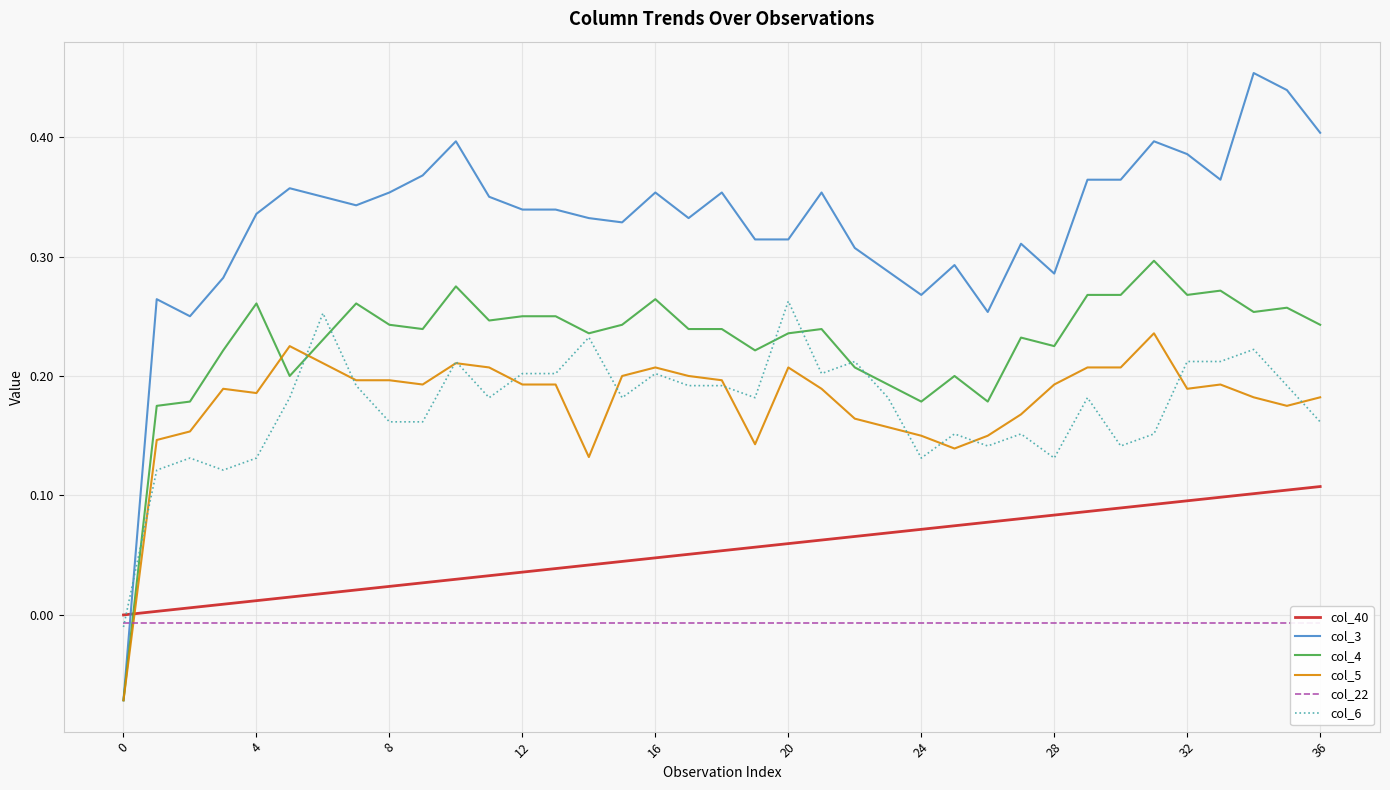

What are all the series names shown in the legend?

col_40, col_3, col_4, col_5, col_22, col_6